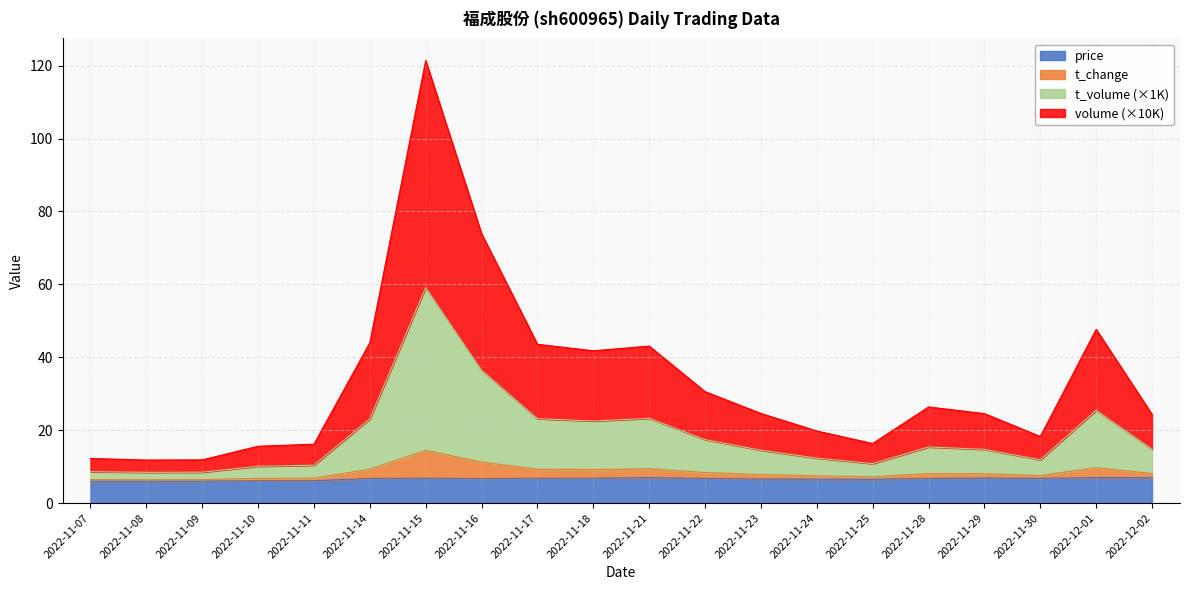

At which category does volume reach its first local peak?

2022-11-15